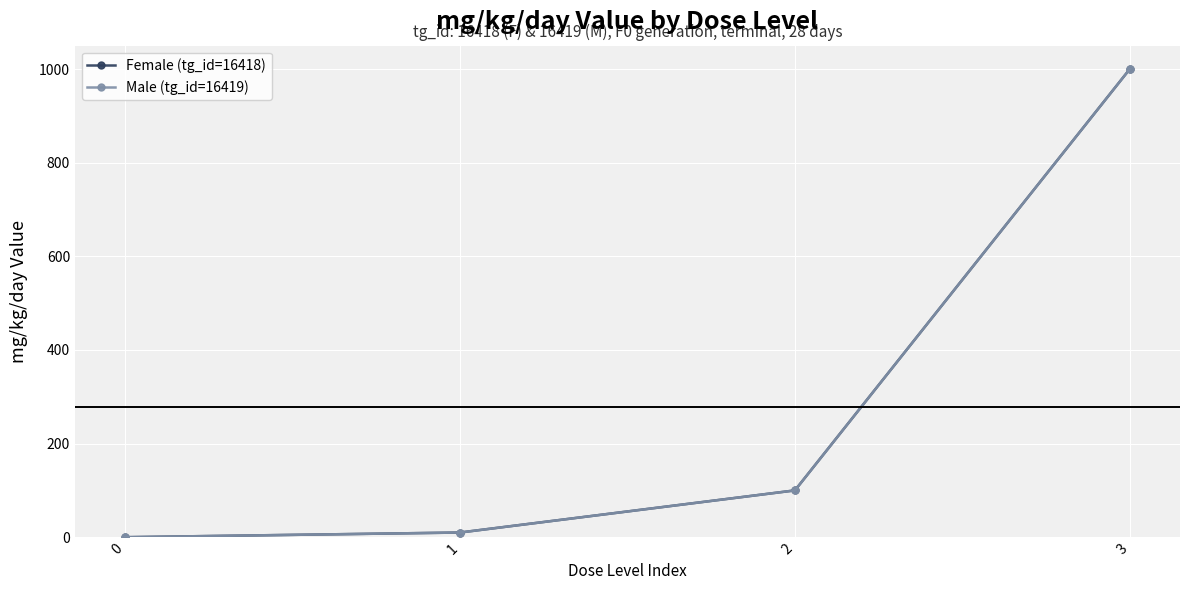

Rank the series by their maximum value, from highest to lowest.

Female (tg_id=16418), Male (tg_id=16419)